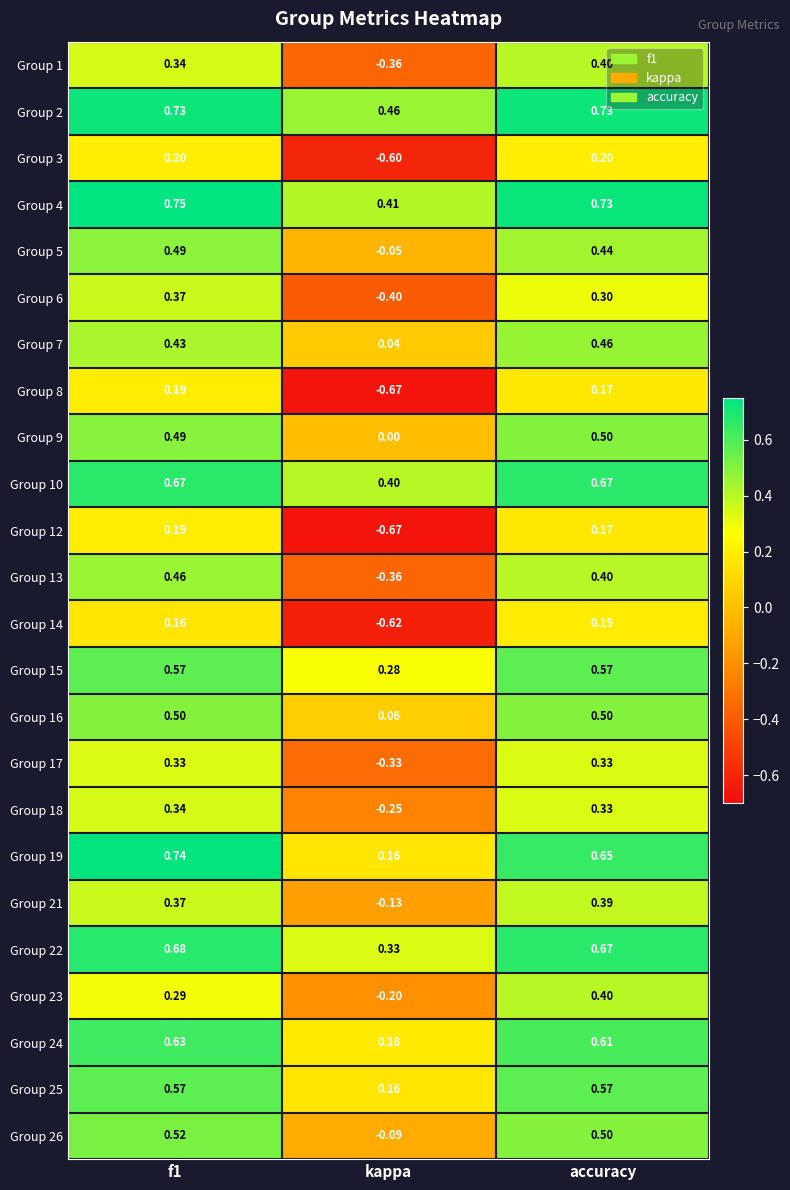

Is the value of Group 2 at accuracy greater than the value of Group 7 at f1?

Yes